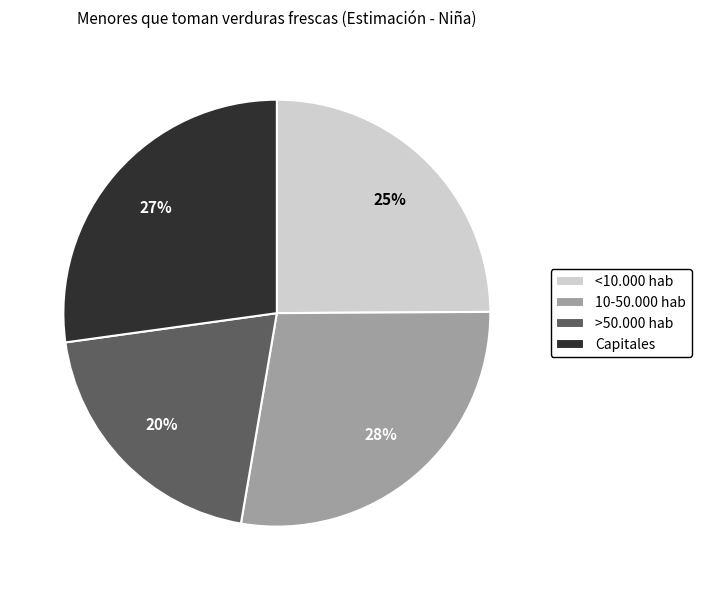

Rank the categories by value from highest to lowest.

10-50.000 hab, Capitales, <10.000 hab, >50.000 hab